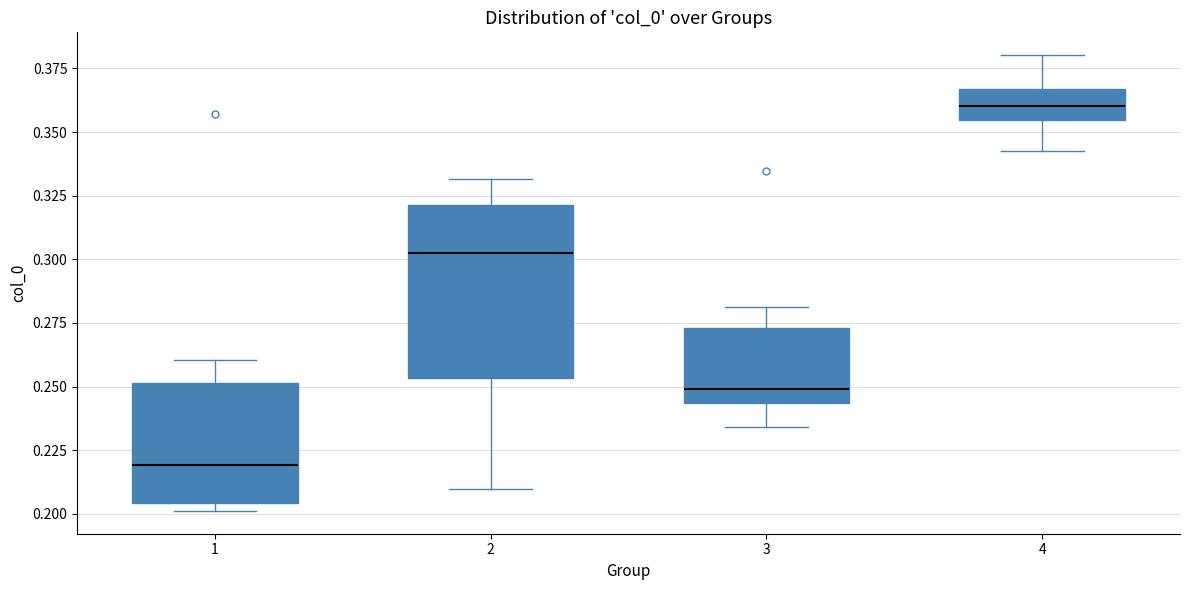

Which box's median line is the lowest?

1